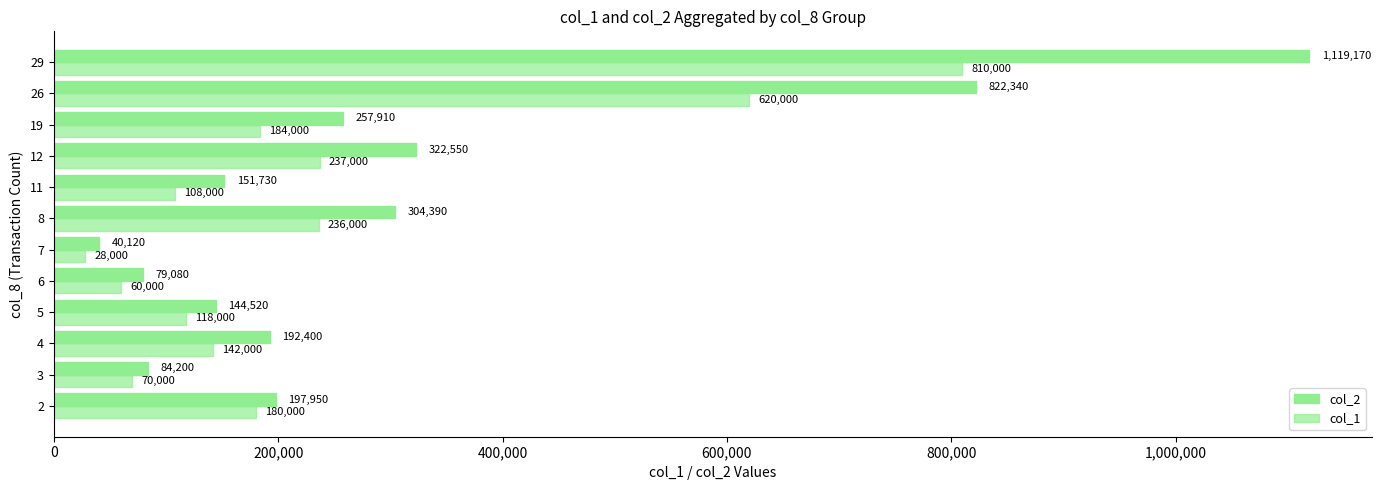

How many data points does each series have?

12